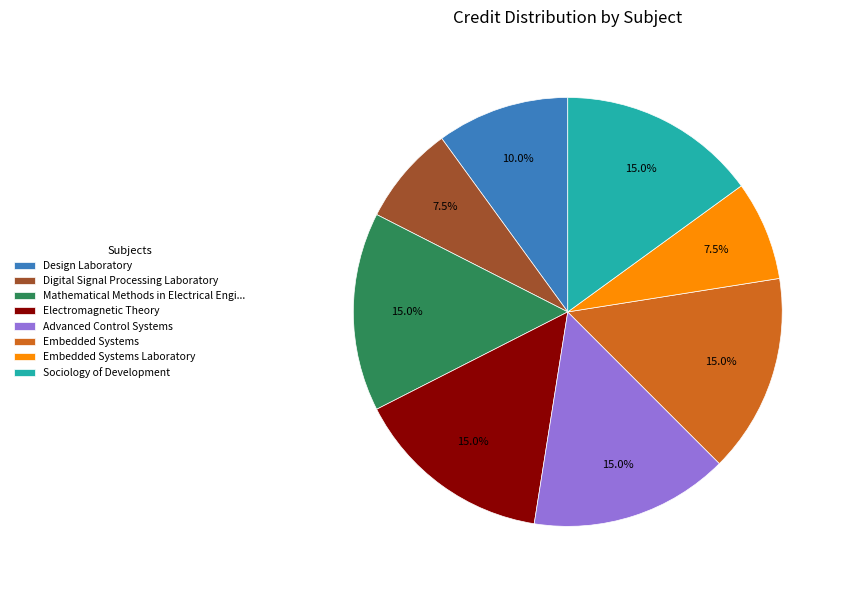

Do Electromagnetic Theory and Sociology of Development together represent more than half of the pie?

No